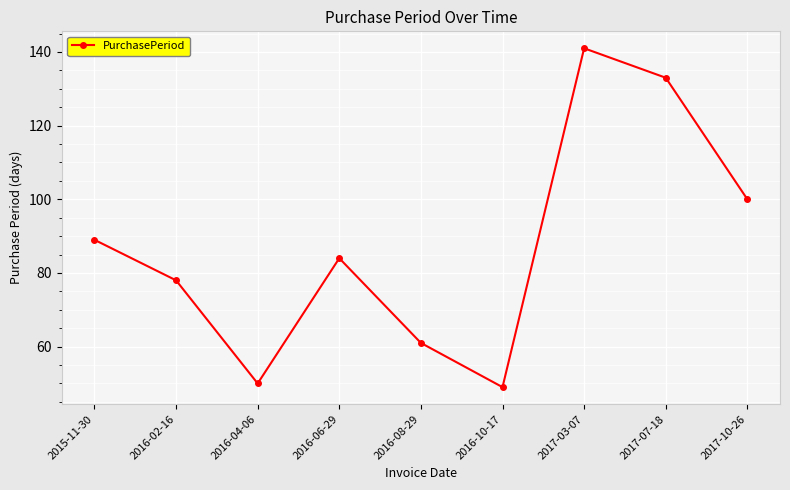

Approximately how many times larger is the value at 2017-07-18 compared to 2016-02-16?

1.7